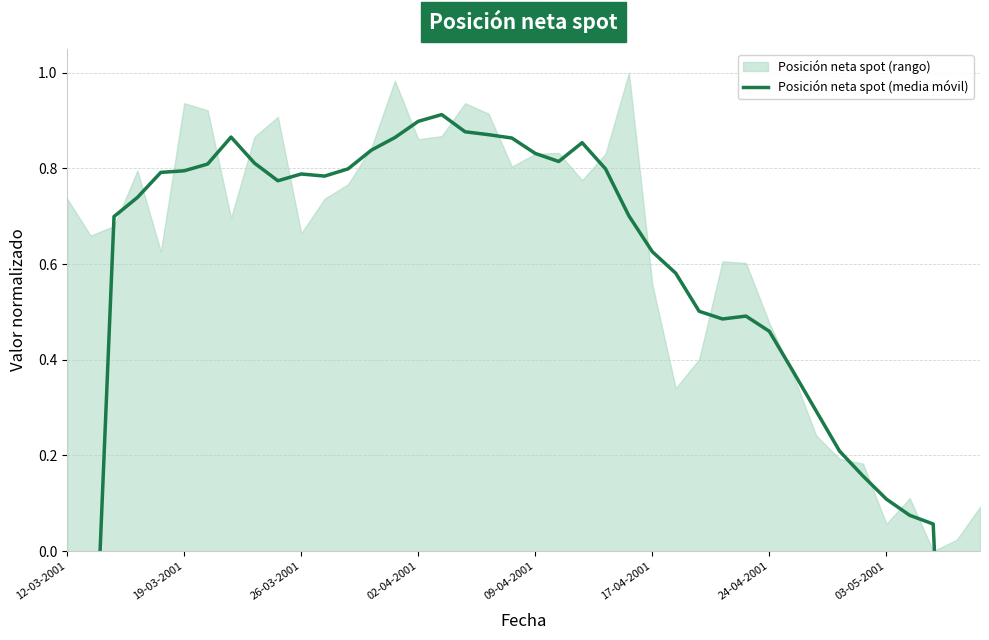

The value at 23 is 0.8. True or false?

True